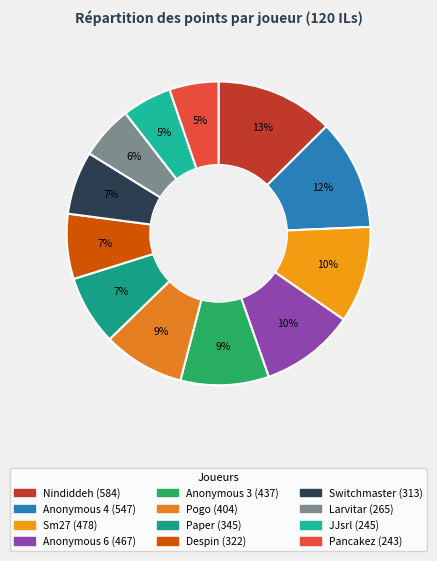

Which slice is the smallest?

Pancakez